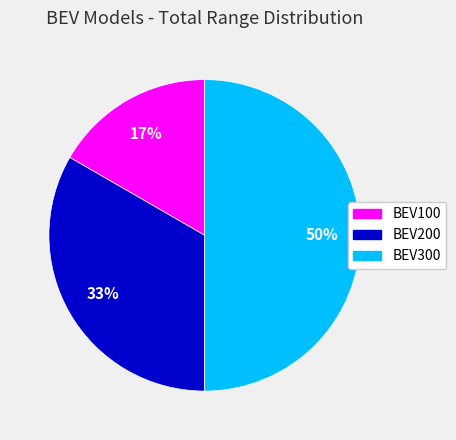

Which slice is the largest?

BEV300